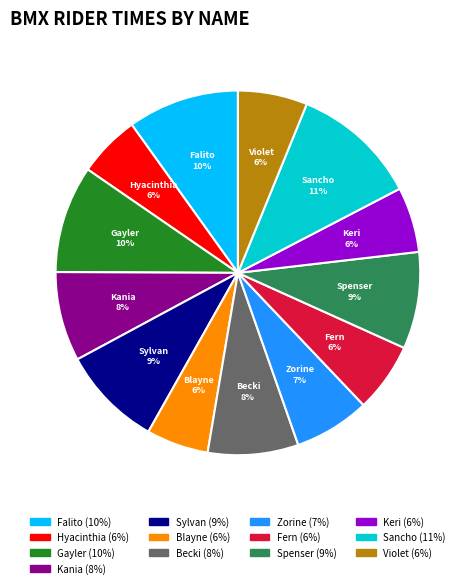

What percentage is the Sancho slice, to the nearest percent?

11%